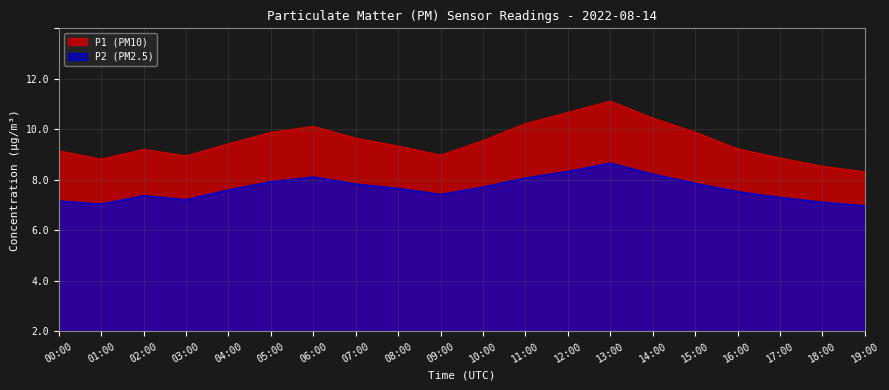

True or false: P1 has more than 0 points higher than both neighbors.

True